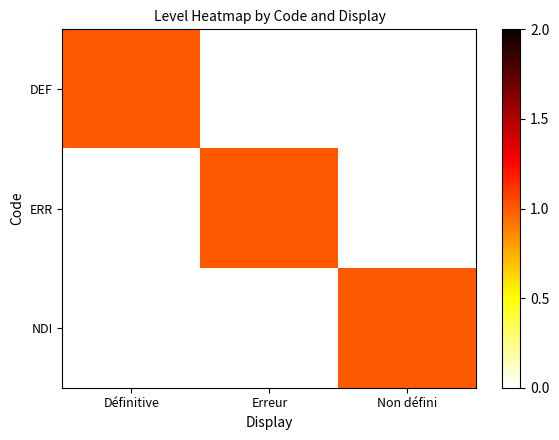

Reading left to right, extract all data points from this chart.

DEF: Définitive=1	Erreur=0	Non défini=0
ERR: Définitive=0	Erreur=1	Non défini=0
NDI: Définitive=0	Erreur=0	Non défini=1